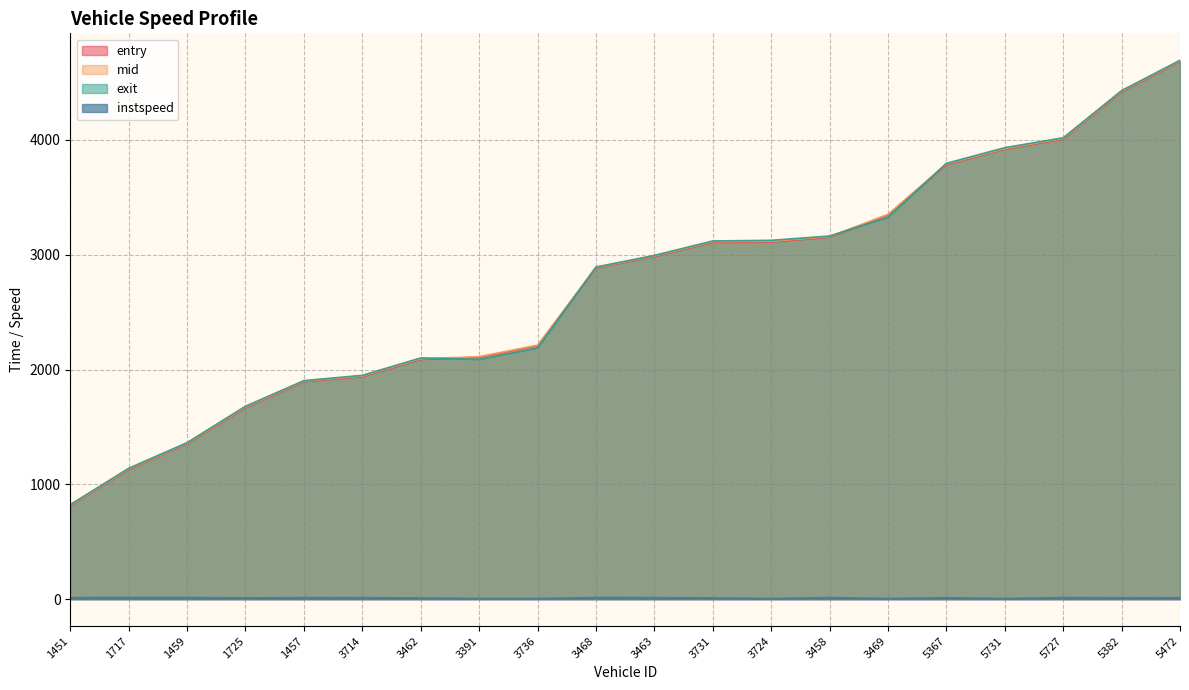

Where is the first local minimum for instspeed?

1725